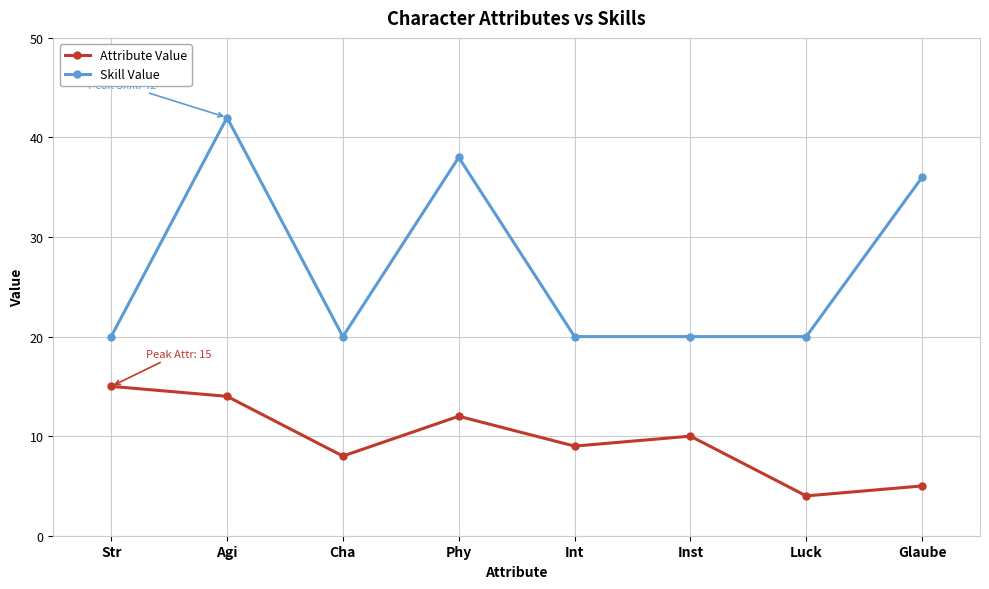

Where is the first local maximum for Skill Value?

Agi